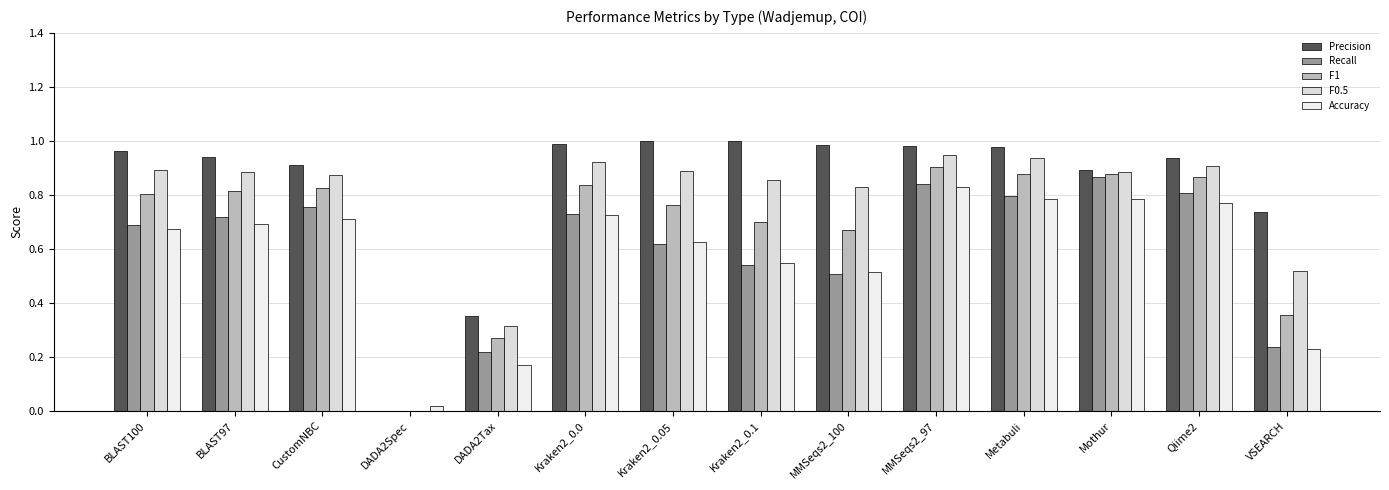

What is the average value of the Precision series?

0.8